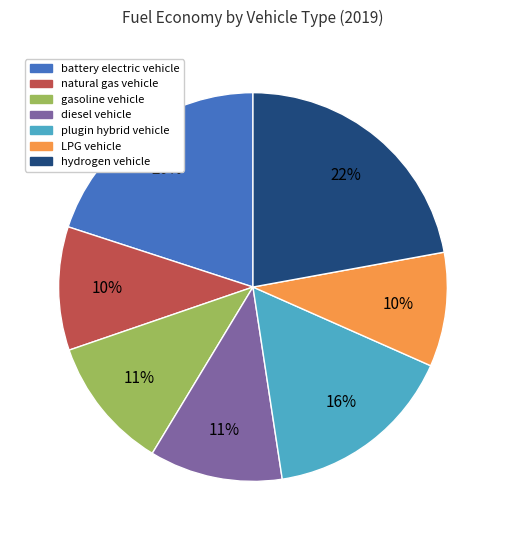

How many segments does this pie chart have?

7